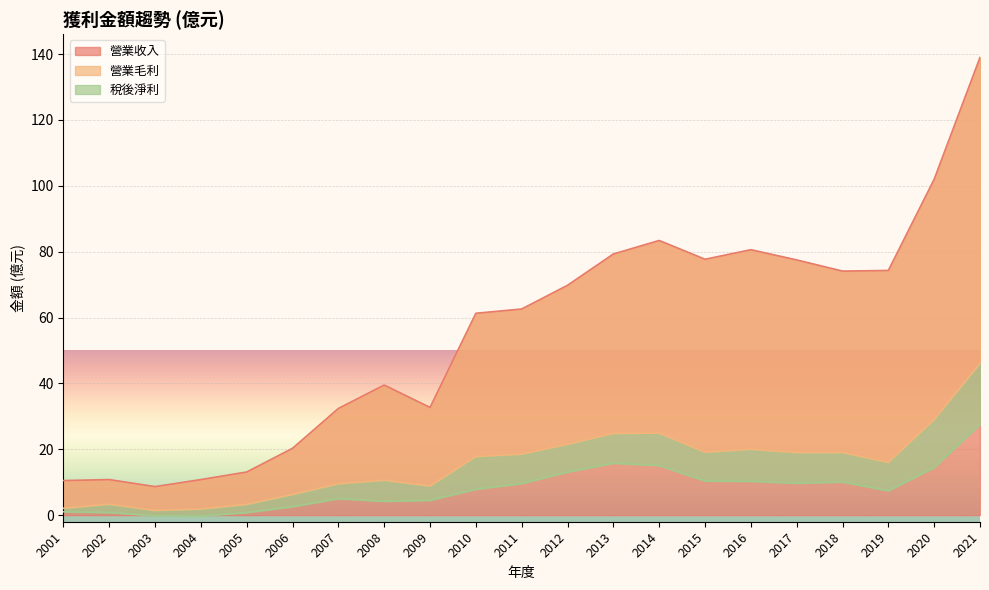

Which series has the largest range (max minus min)?

營業收入